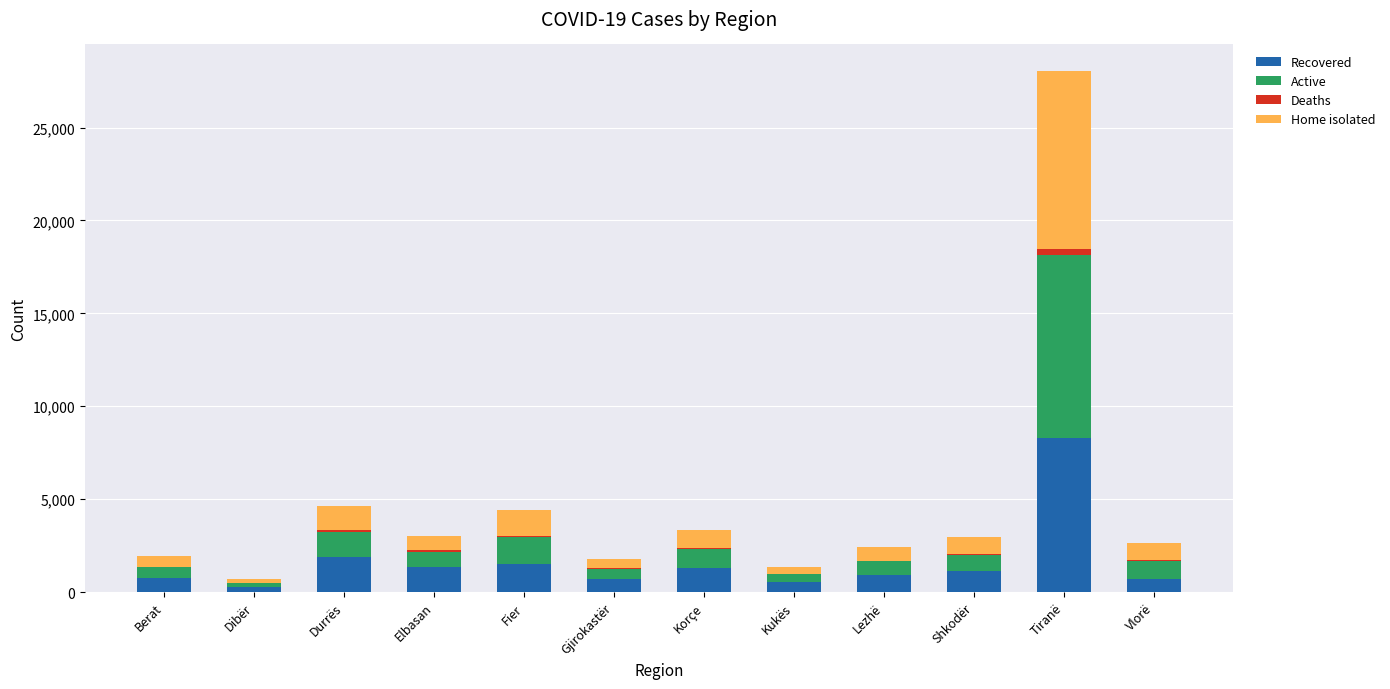

The Recovered series shows 2385 at Fier. True or false?

False